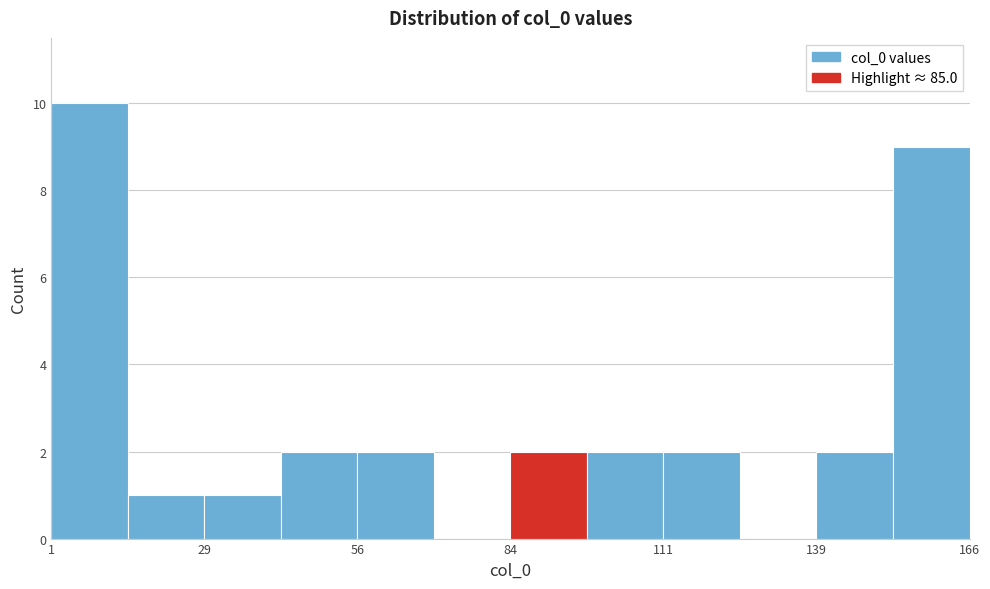

Around what value on the x-axis is the tallest bar? Give the approximate position of its centre, as read against the axis.

10